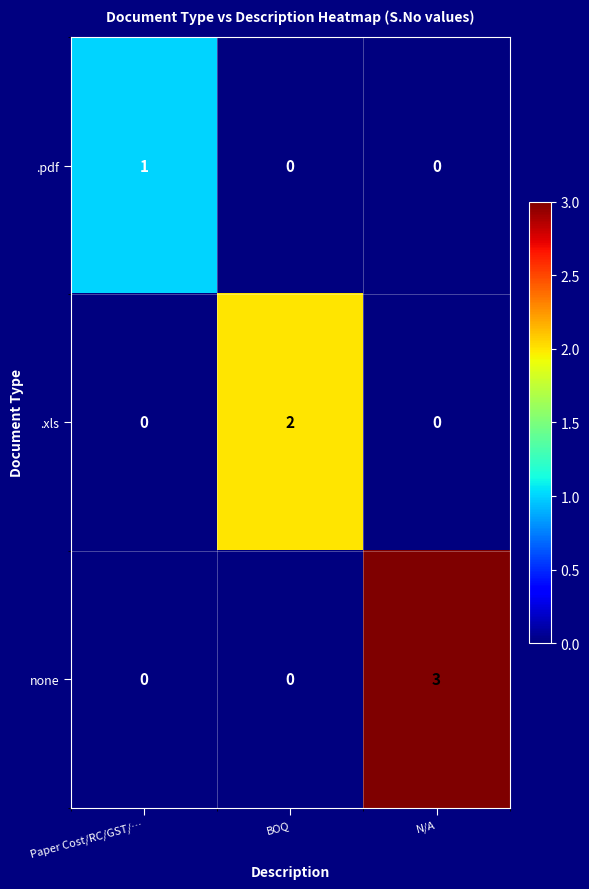

At which category is the sum across all series the highest?

N/A